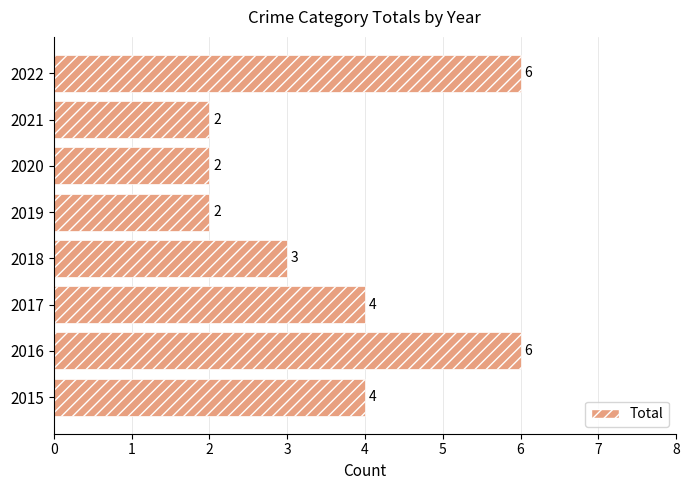

Are the bars grouped side by side (vs. stacked)?

No